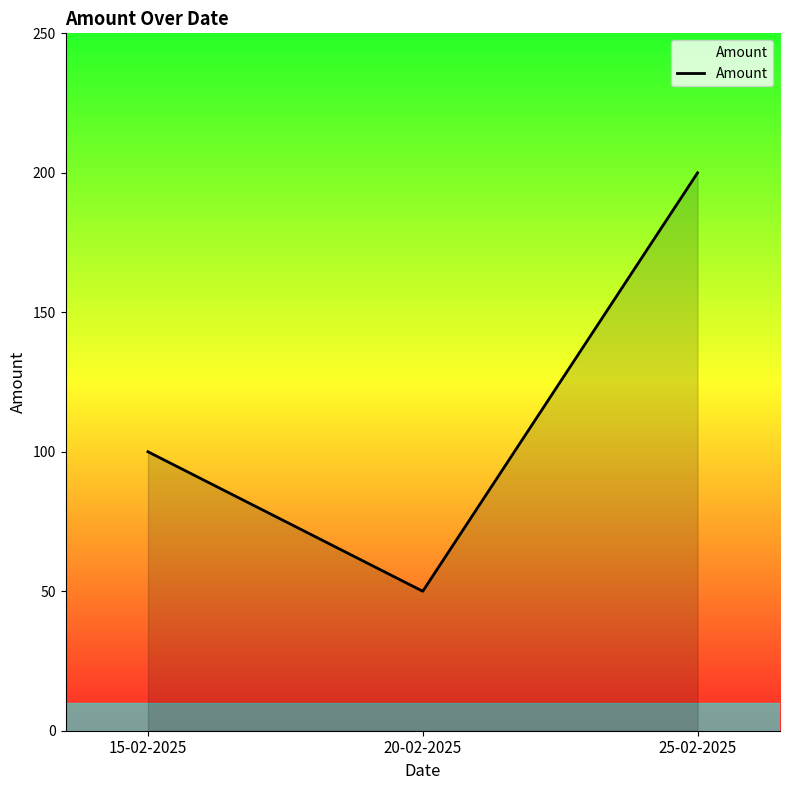

What is the smallest value displayed?

50